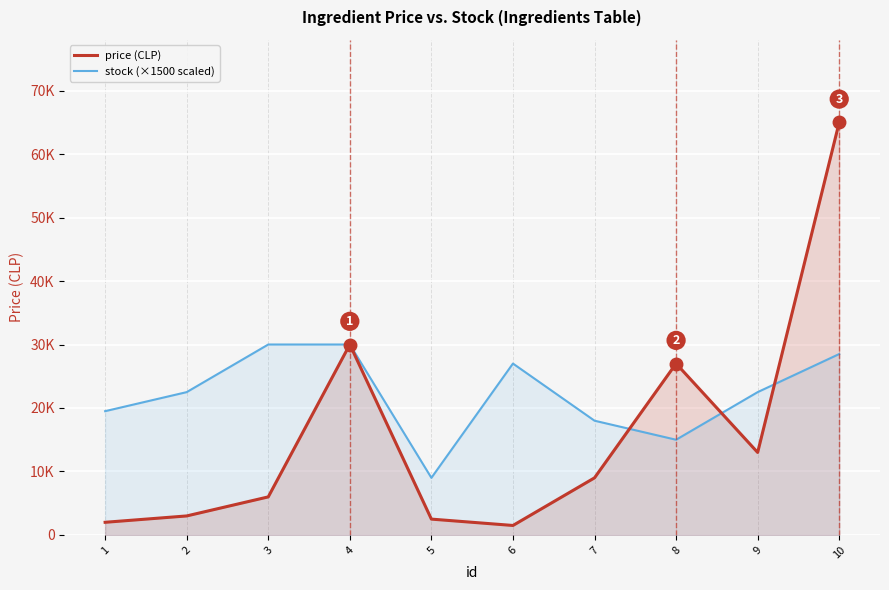

Is the value of price (CLP) at 1 greater than the value of stock (×1500 scaled) at 2?

No